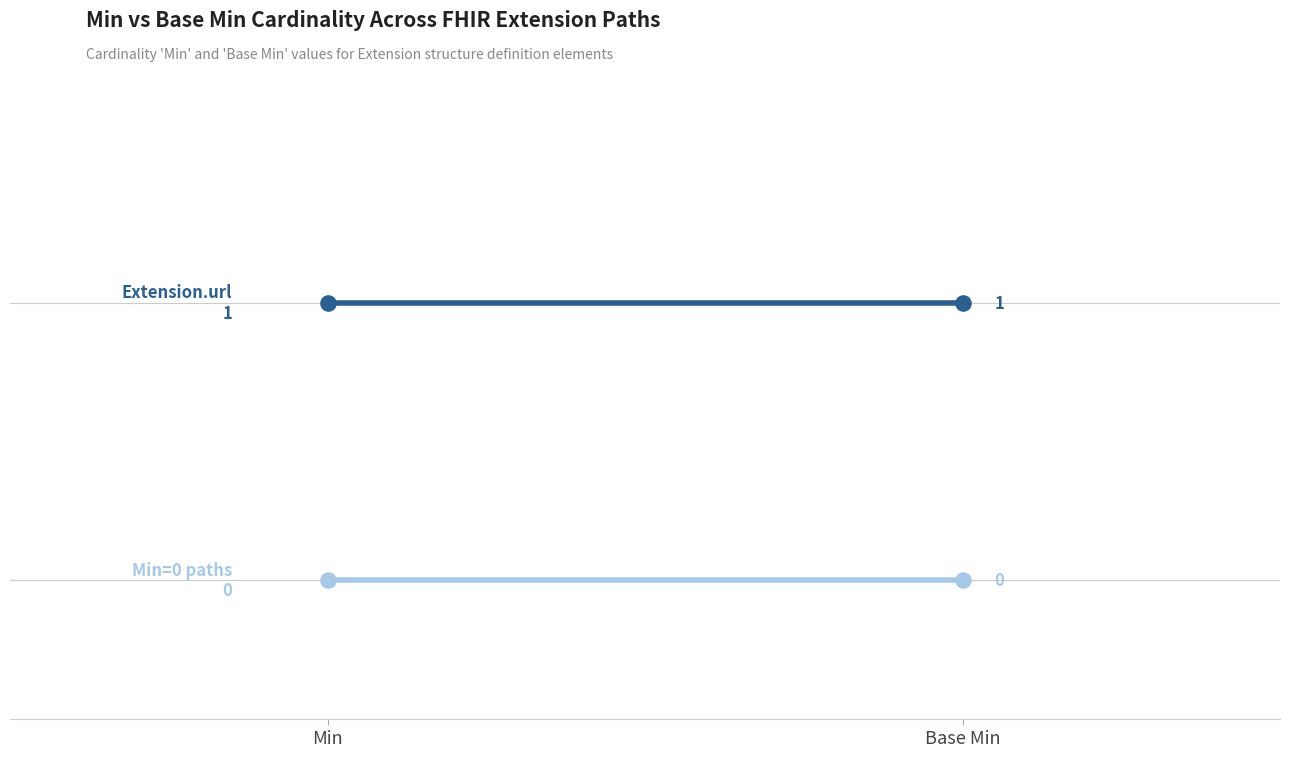

Is the value of Min=0 paths at Min greater than the value of Extension.url (Min=1) at Base Min?

No